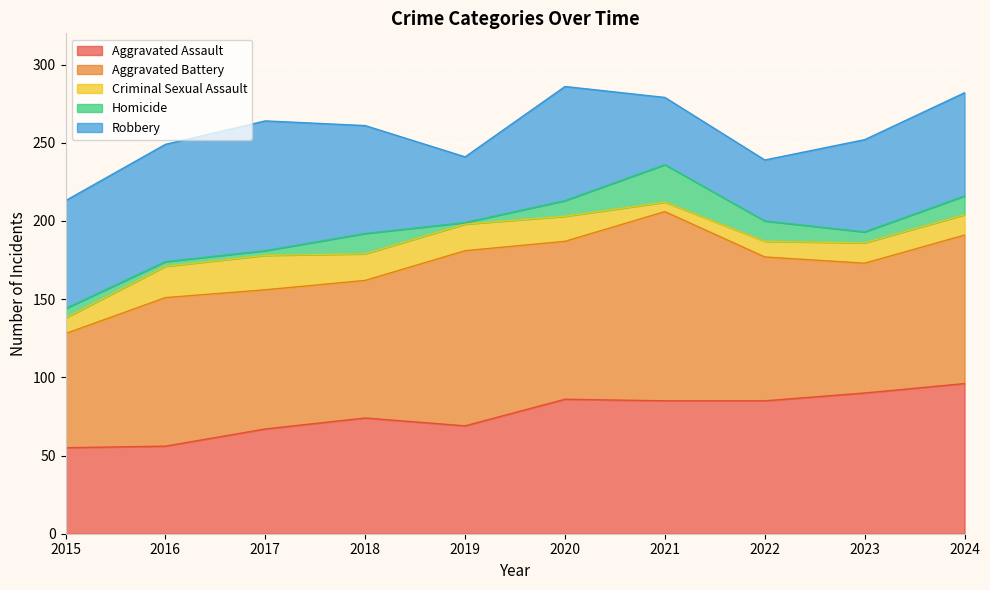

What is the total value across all series at 2020?

286